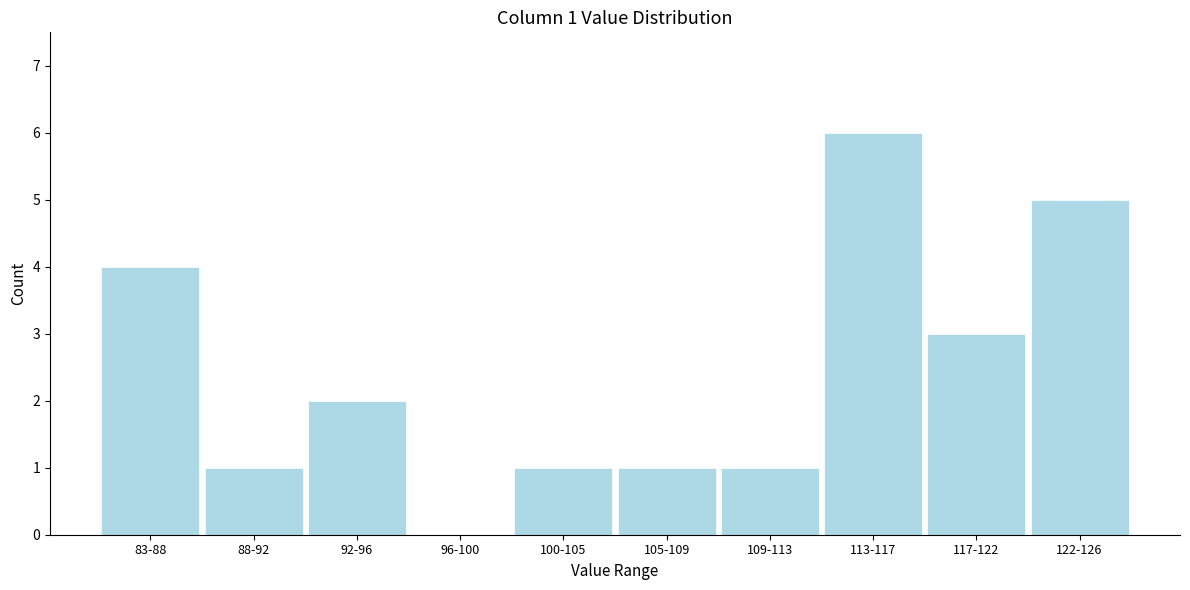

Reading right to left, extract all data points from this chart.

122-126=5	117-122=3	113-117=6	109-113=1	105-109=1	100-105=1	96-100=0	92-96=2	88-92=1	83-88=4